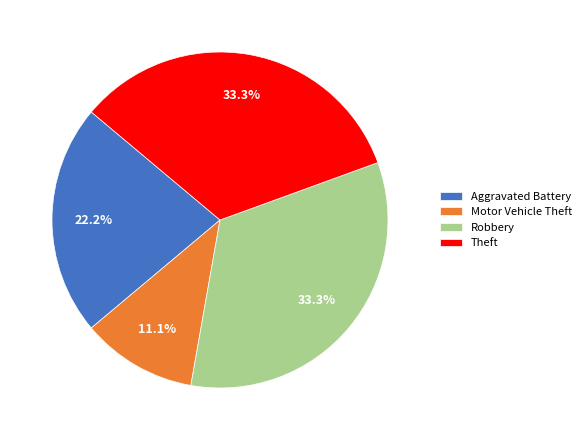

To the nearest percent, what is the average slice percentage?

25%